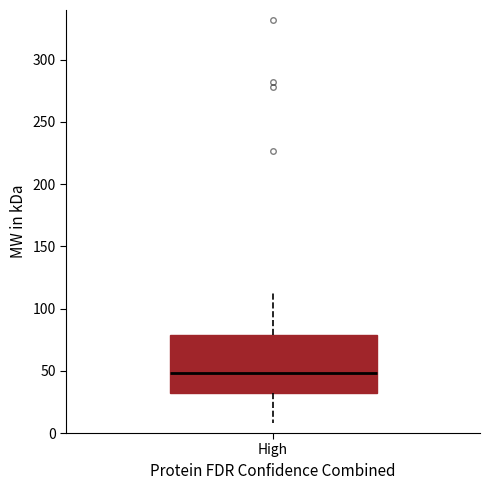

Read this box plot against the y-axis: the position of the median line, the range covered by the box, and the ends of both whiskers. The values are not printed on the chart, so give them approximately, as read against the axis.

median 50, box 30 to 80, whiskers 10 to 115